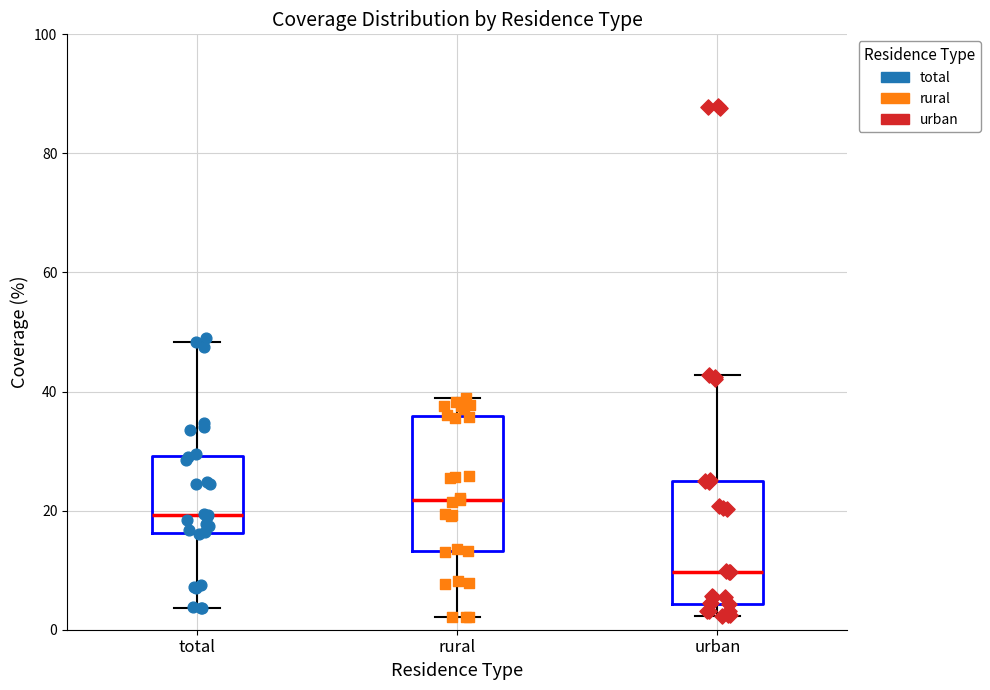

Reading left to right, transcribe this box plot: for each box, give where its median line is, the range the box spans, and where its two whiskers end, as read against the y-axis. The values are not printed on the chart, so give them approximately, as read against the axis.

total: median 20, box 16 to 30, whiskers 4 to 48
rural: median 22, box 14 to 36, whiskers 2 to 40
urban: median 10, box 4 to 26, whiskers 2 to 42